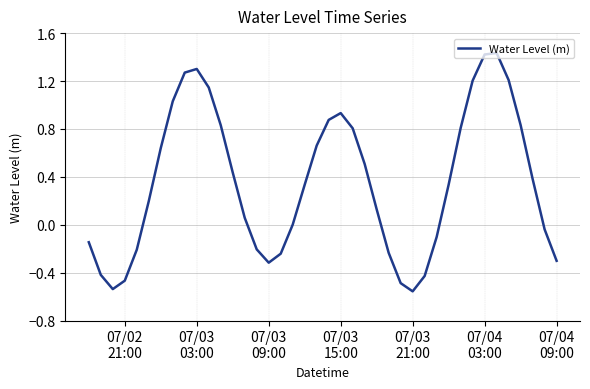

What is the difference between the maximum and minimum values?

2.0